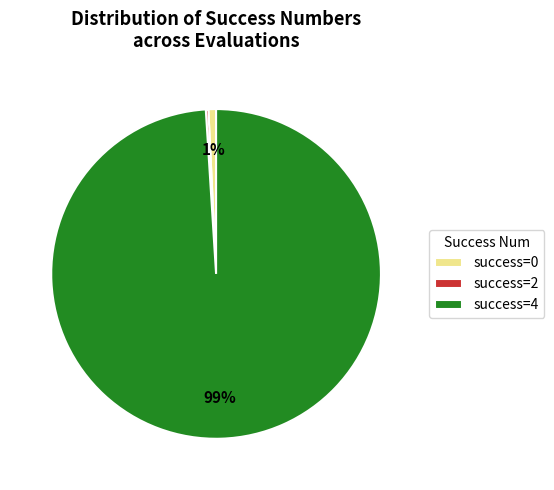

The success=4 slice represents 89% of the pie. True or false?

False